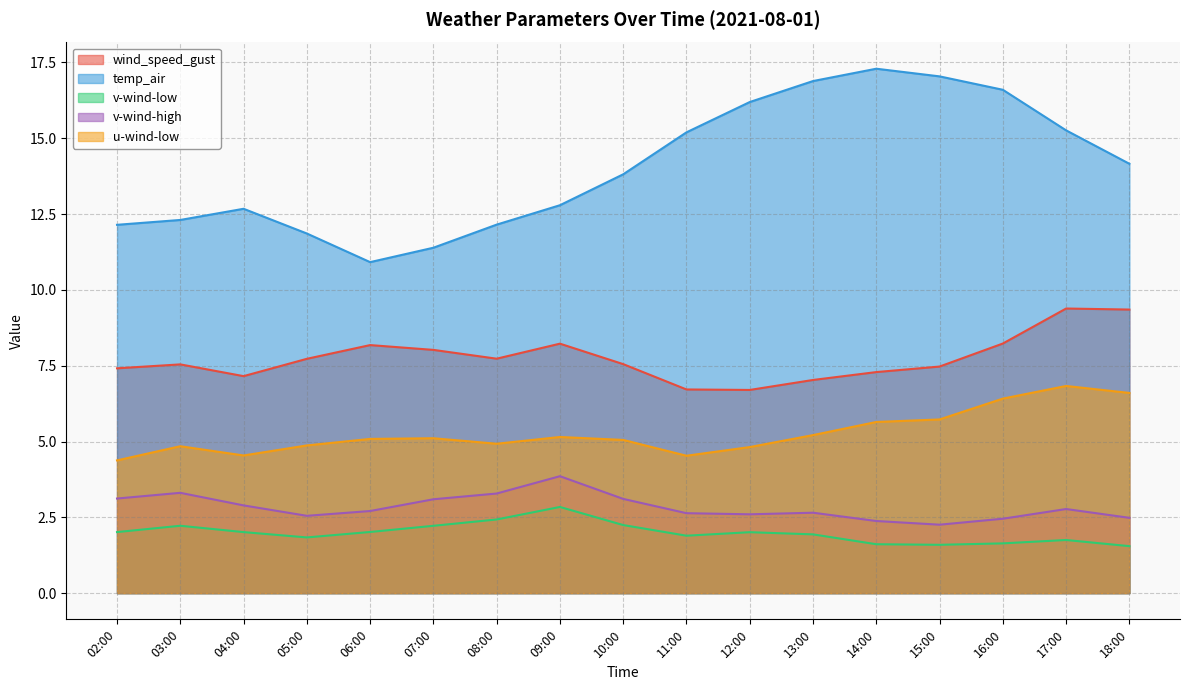

Reading left to right, transcribe all the data shown in this chart.

wind_speed_gust: 02:00=7.4	03:00=7.5	04:00=7.2	05:00=7.7	06:00=8.2	07:00=8.0	08:00=7.7	09:00=8.2	10:00=7.6	11:00=6.7	12:00=6.7	13:00=7.0	14:00=7.3	15:00=7.5	16:00=8.2	17:00=9.4	18:00=9.4
temp_air: 02:00=12.1	03:00=12.3	04:00=12.7	05:00=11.9	06:00=10.9	07:00=11.4	08:00=12.2	09:00=12.8	10:00=13.8	11:00=15.2	12:00=16.2	13:00=16.9	14:00=17.3	15:00=17.0	16:00=16.6	17:00=15.3	18:00=14.2
v-wind-low: 02:00=2.0	03:00=2.2	04:00=2.0	05:00=1.8	06:00=2.0	07:00=2.2	08:00=2.4	09:00=2.8	10:00=2.2	11:00=1.9	12:00=2.0	13:00=1.9	14:00=1.6	15:00=1.6	16:00=1.6	17:00=1.8	18:00=1.5
v-wind-high: 02:00=3.1	03:00=3.3	04:00=2.9	05:00=2.5	06:00=2.7	07:00=3.1	08:00=3.3	09:00=3.9	10:00=3.1	11:00=2.6	12:00=2.6	13:00=2.7	14:00=2.4	15:00=2.3	16:00=2.5	17:00=2.8	18:00=2.5
u-wind-low: 02:00=4.4	03:00=4.8	04:00=4.5	05:00=4.9	06:00=5.1	07:00=5.1	08:00=4.9	09:00=5.1	10:00=5.1	11:00=4.5	12:00=4.8	13:00=5.2	14:00=5.6	15:00=5.7	16:00=6.4	17:00=6.8	18:00=6.6